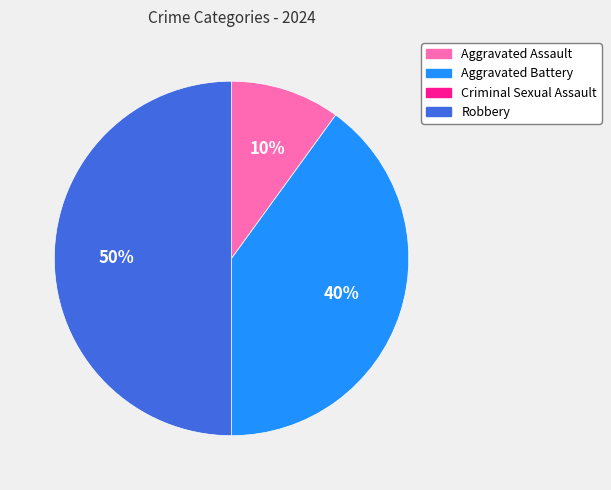

Is it true that Aggravated Battery is 27% of the pie?

False